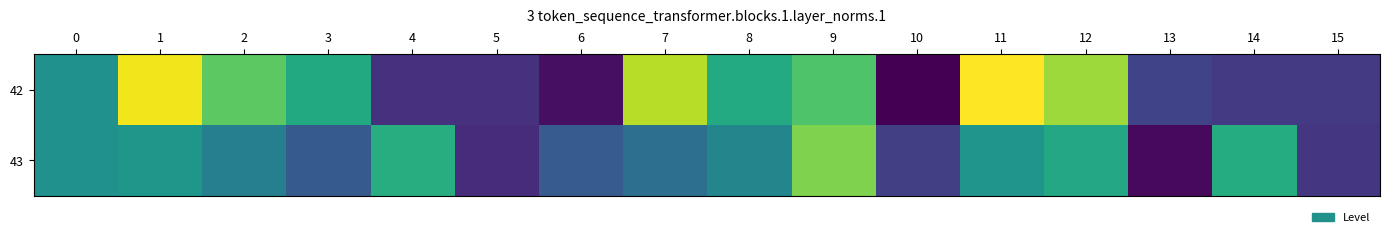

Which category has the lowest value across all series?

10